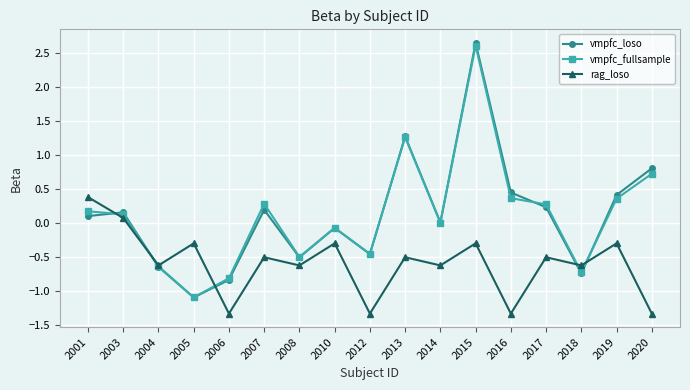

How many lines are shown in the chart?

3